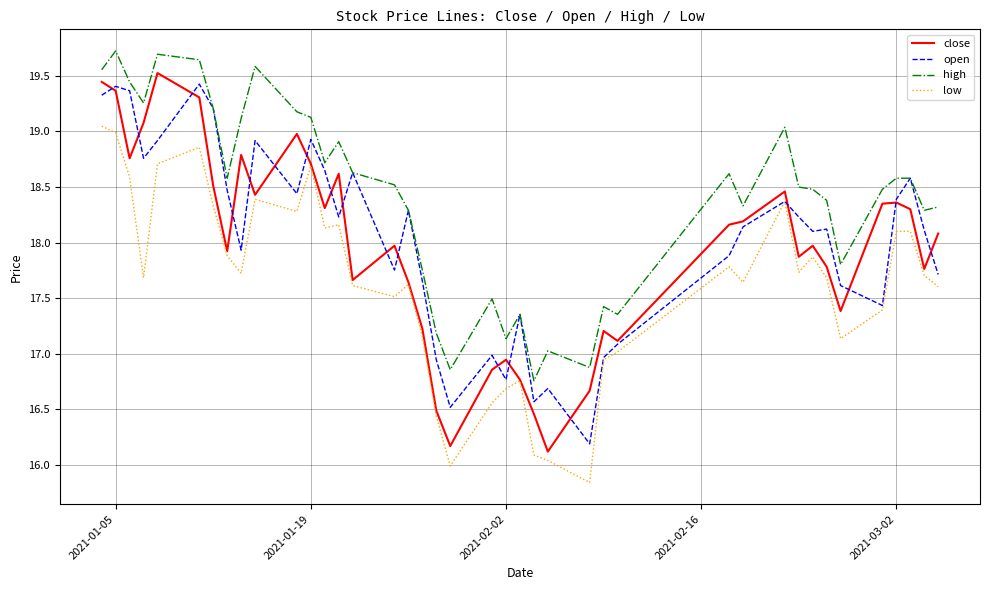

True or false: close and high cross at least once.

False